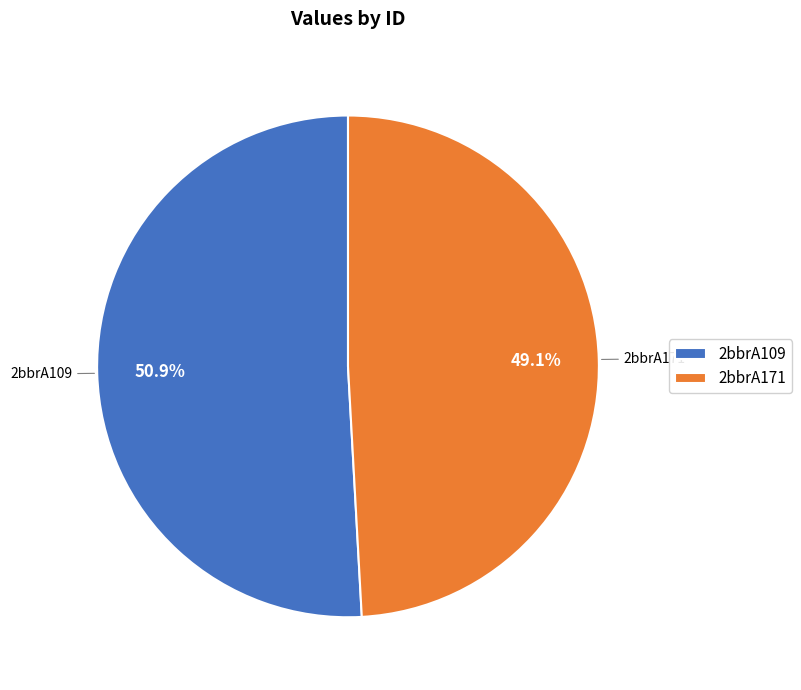

Which category has the biggest portion of the pie?

2bbrA109